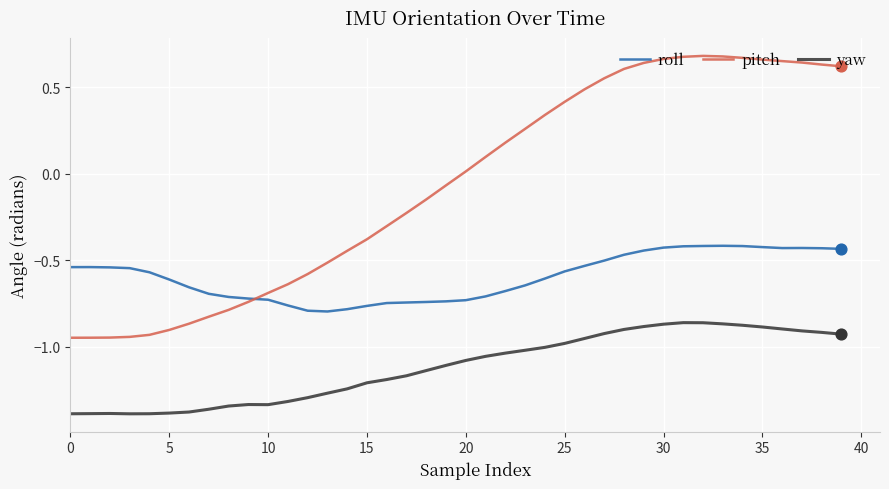

Which series has the largest total across all categories?

pitch